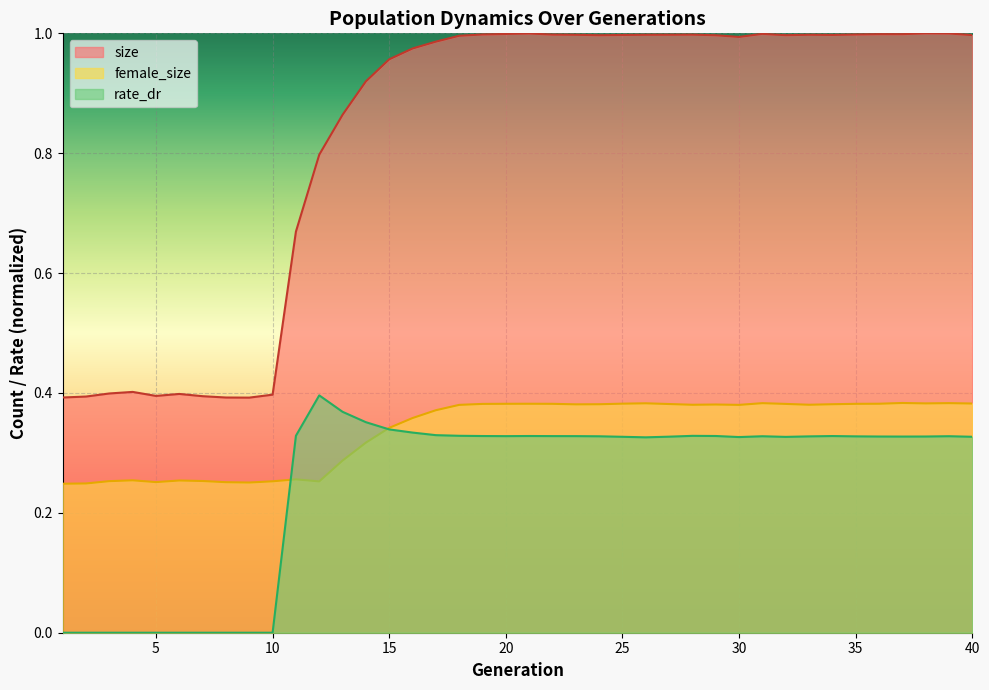

Which series ends up on top after the final intersection of rate_dr and female_size?

female_size